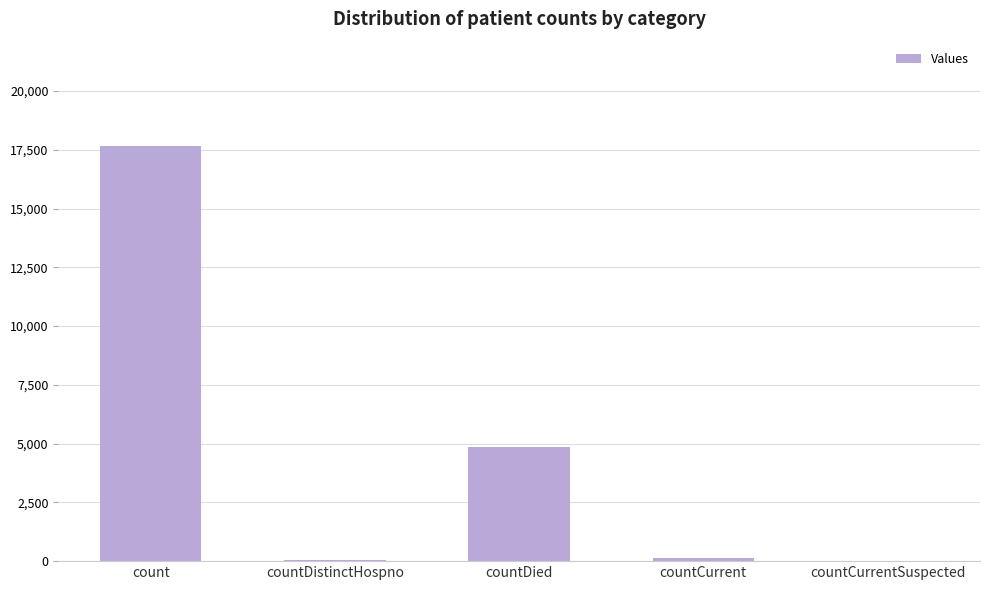

True or false: the data shows 17681 at count.

True